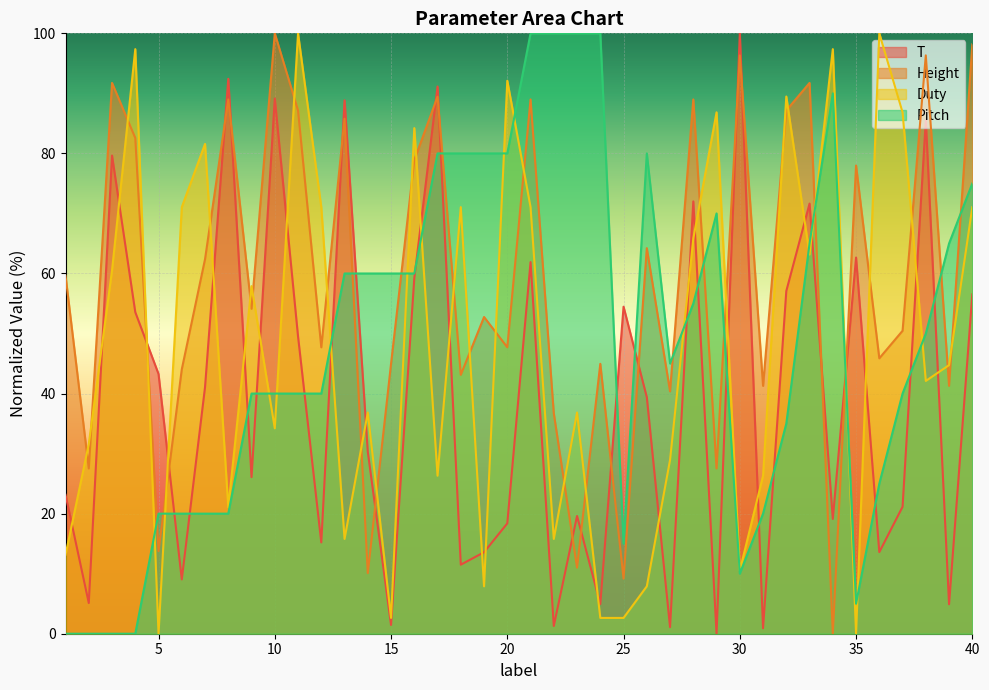

Which series has the largest total across all categories?

Height